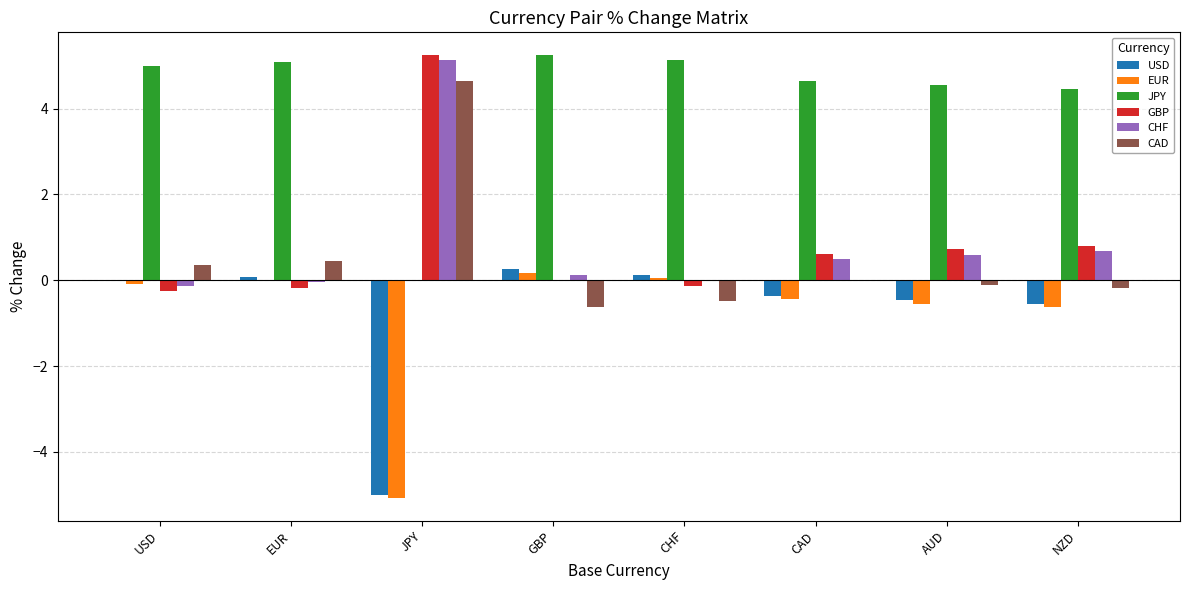

What is the sum of all CAD values?

4.0